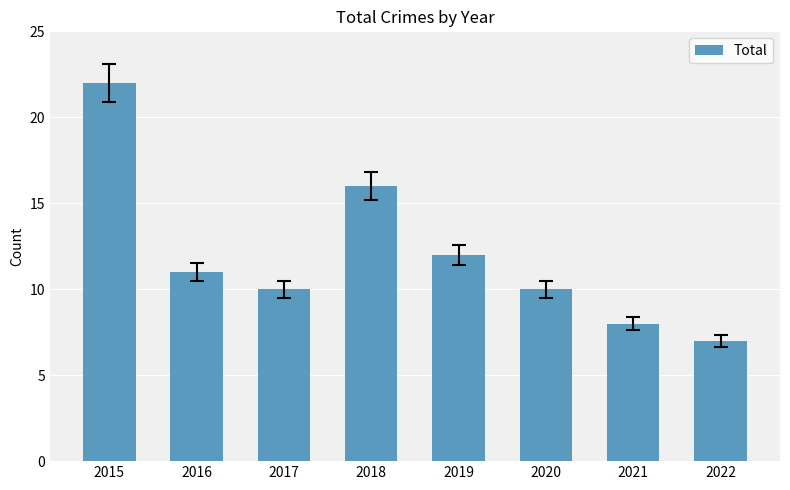

What is the average value?

12